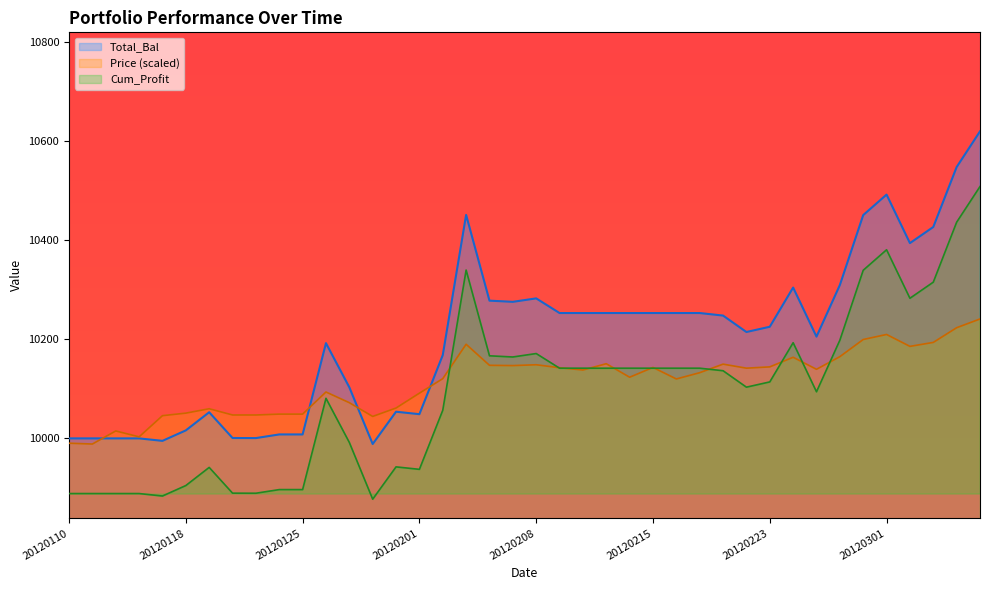

In Cum_Profit, how many points are higher than both neighbors (excluding endpoints)?

7